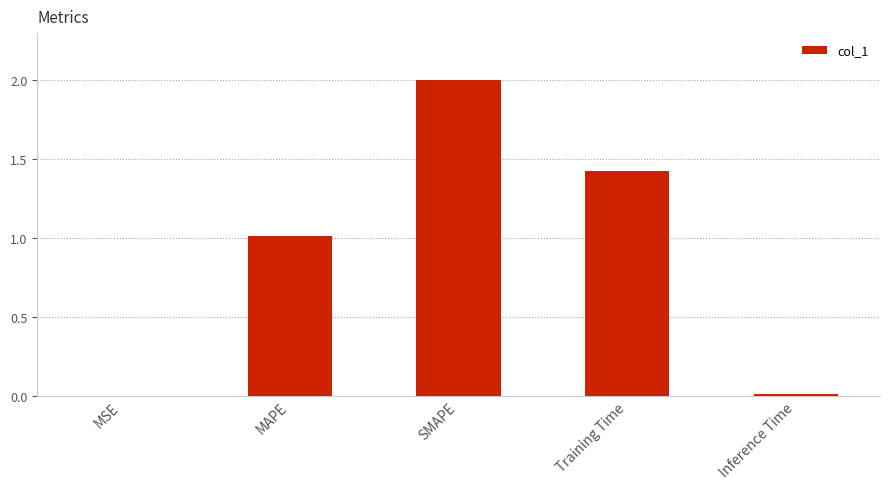

Count the number of categories in the chart.

5